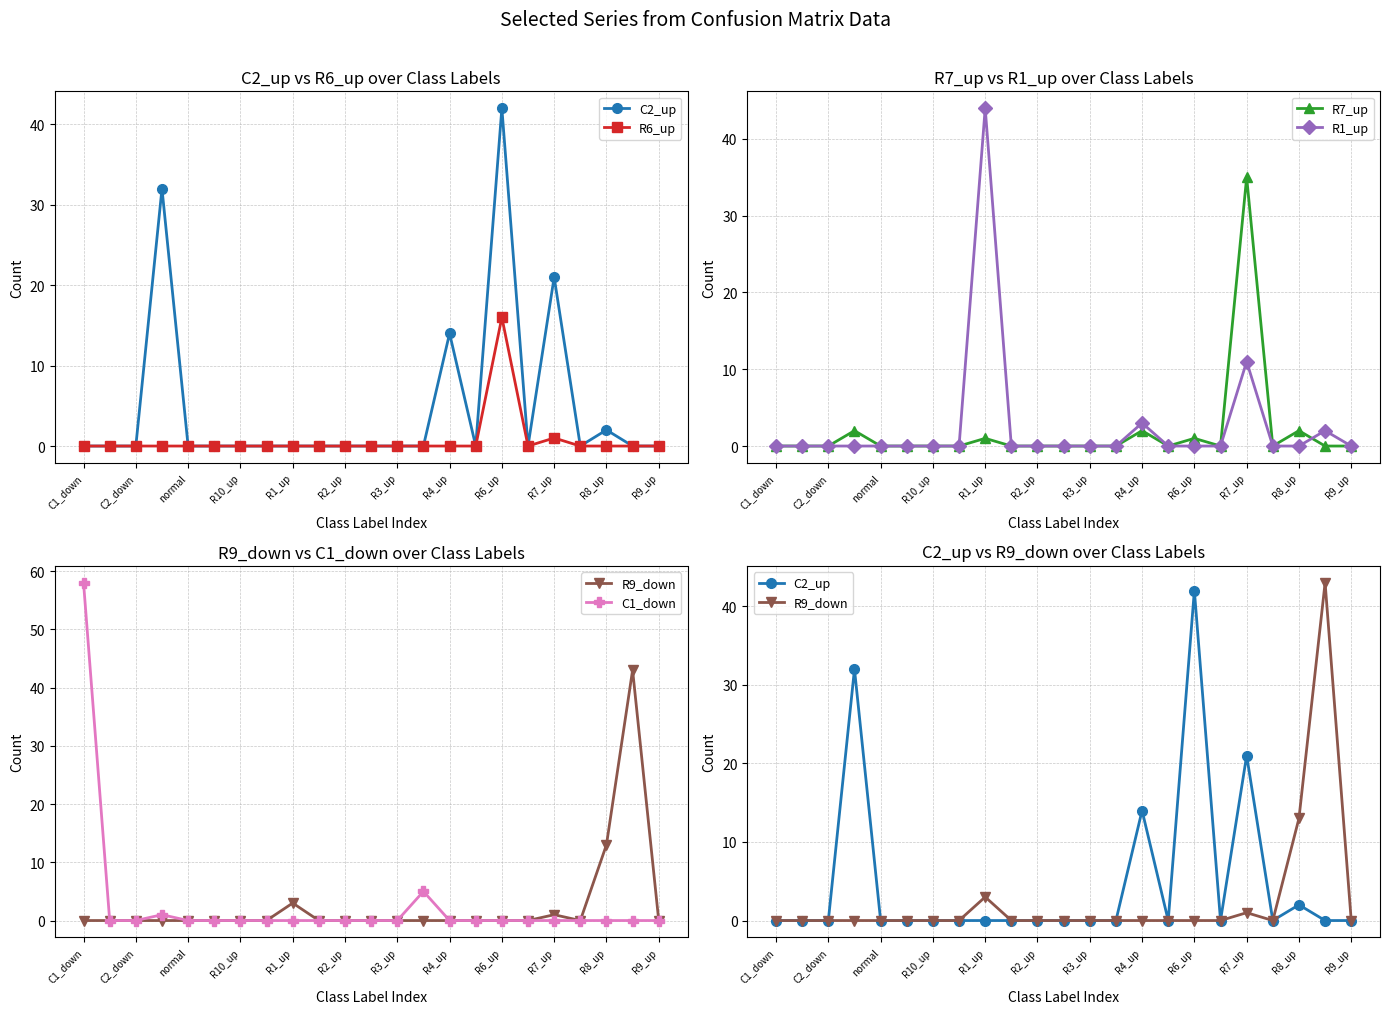

Rank the series by their maximum value, from highest to lowest.

C1_down, R1_up, R9_down, C2_up, R7_up, R6_up